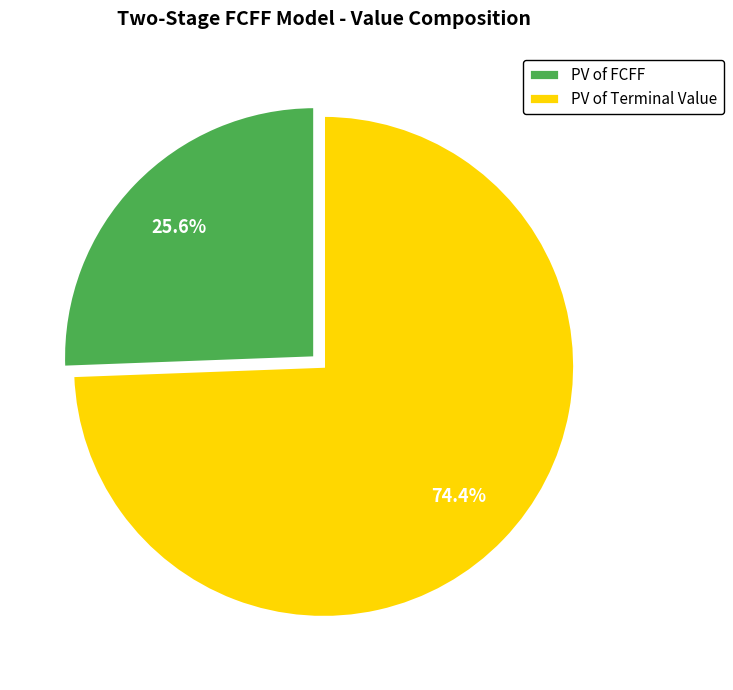

Combined, what portion of the pie is PV of Terminal Value and PV of FCFF?

100.0%